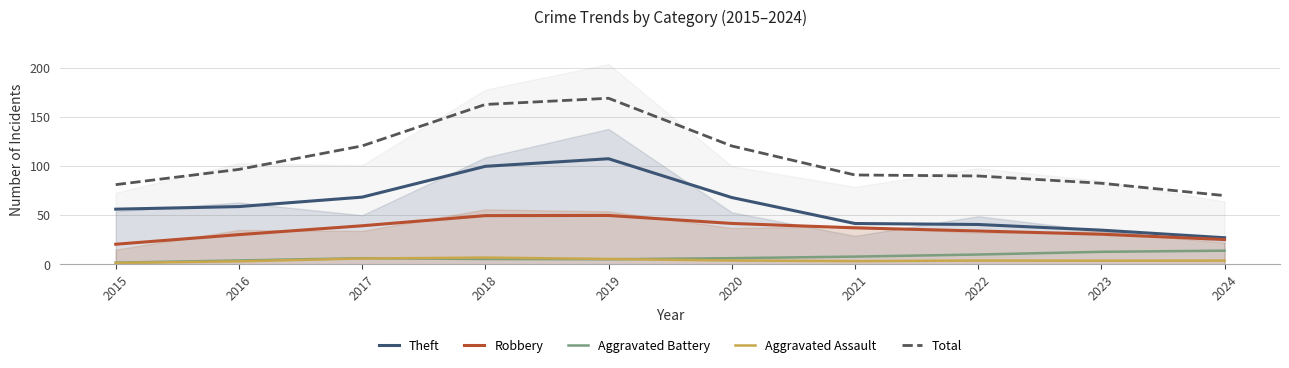

At how many categories does at least one series exceed 110?

4